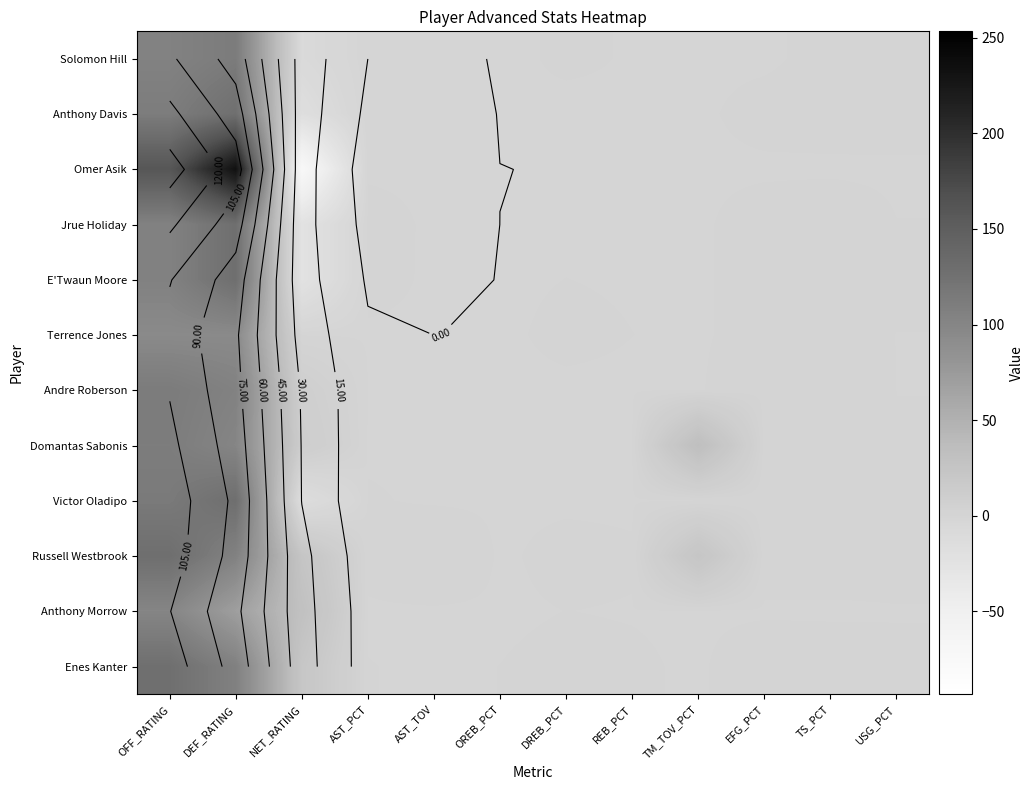

What is the minimum value for Solomon Hill?

-8.3